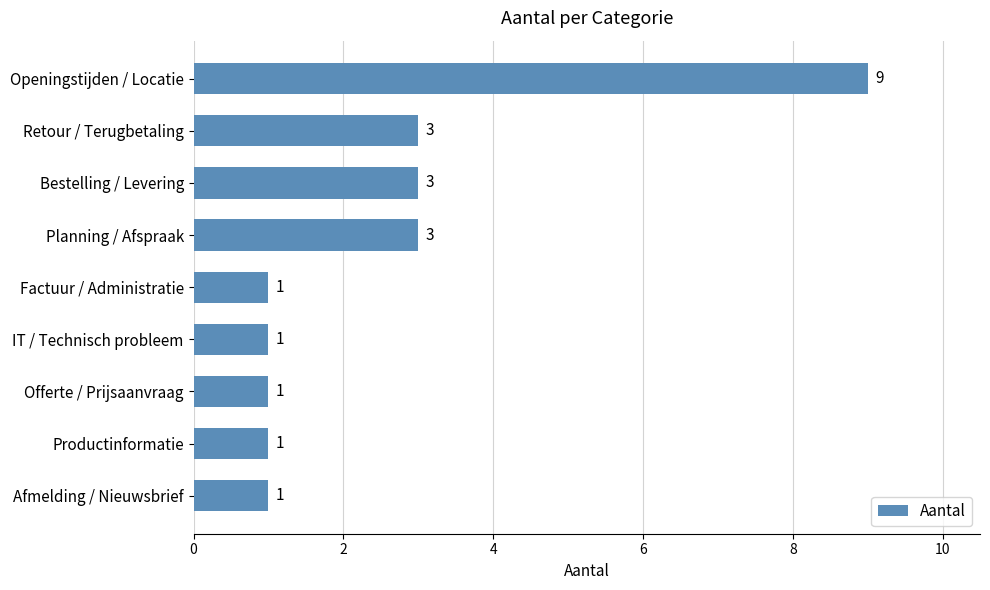

Reading top to bottom, list all the values displayed in this chart.

Openingstijden / Locatie=9	Retour / Terugbetaling=3	Bestelling / Levering=3	Planning / Afspraak=3	Factuur / Administratie=1	IT / Technisch probleem=1	Offerte / Prijsaanvraag=1	Productinformatie=1	Afmelding / Nieuwsbrief=1